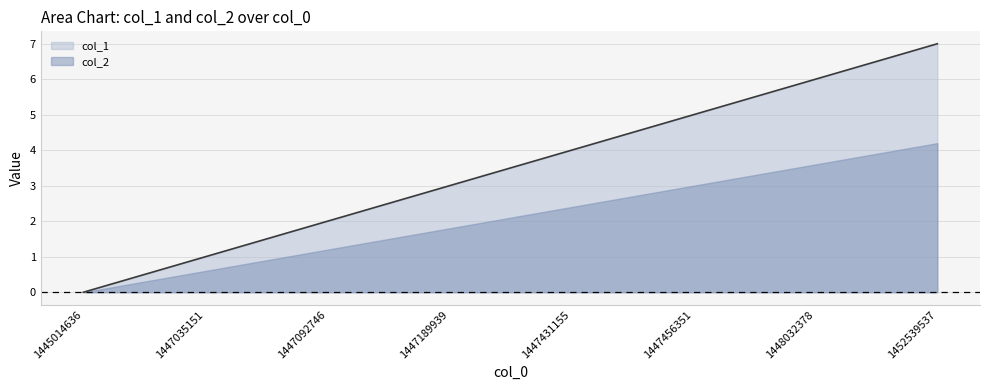

What is the ratio of the value at 1447092746 to the value at 1447431155?

0.5